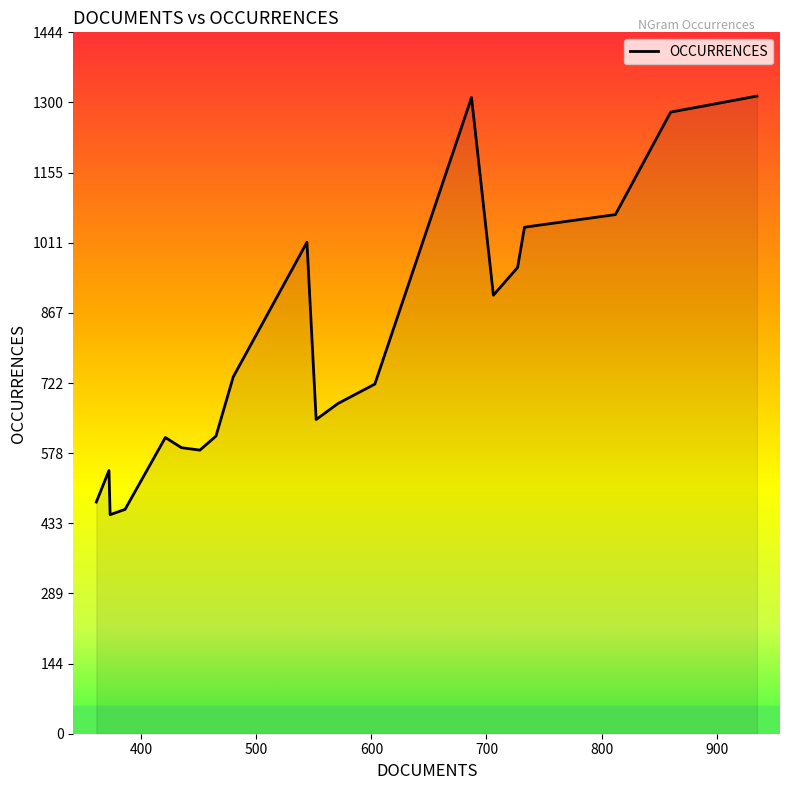

What is the minimum value shown in the chart?

451